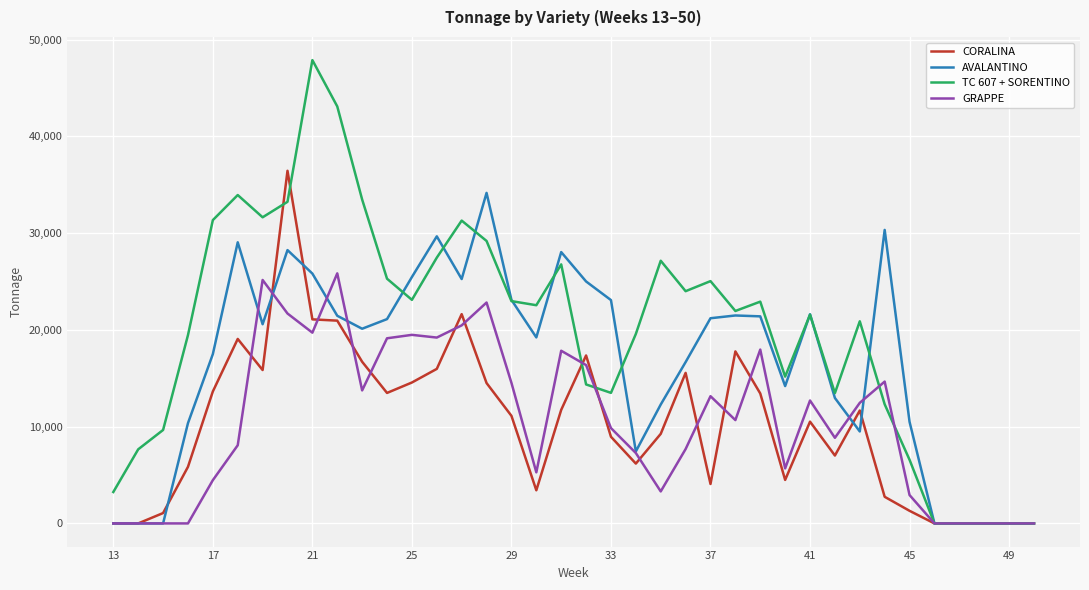

Which series has the widest spread of values?

TC 607 + SORENTINO